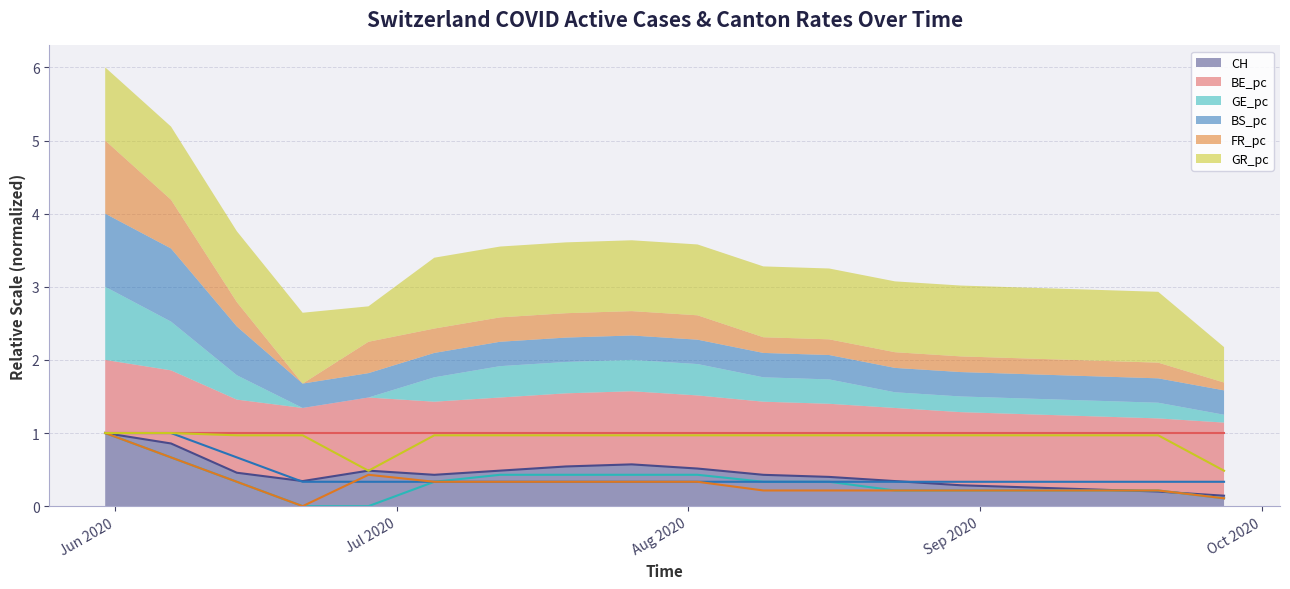

At which category does the chart reach its peak across all series?

2020-05-31